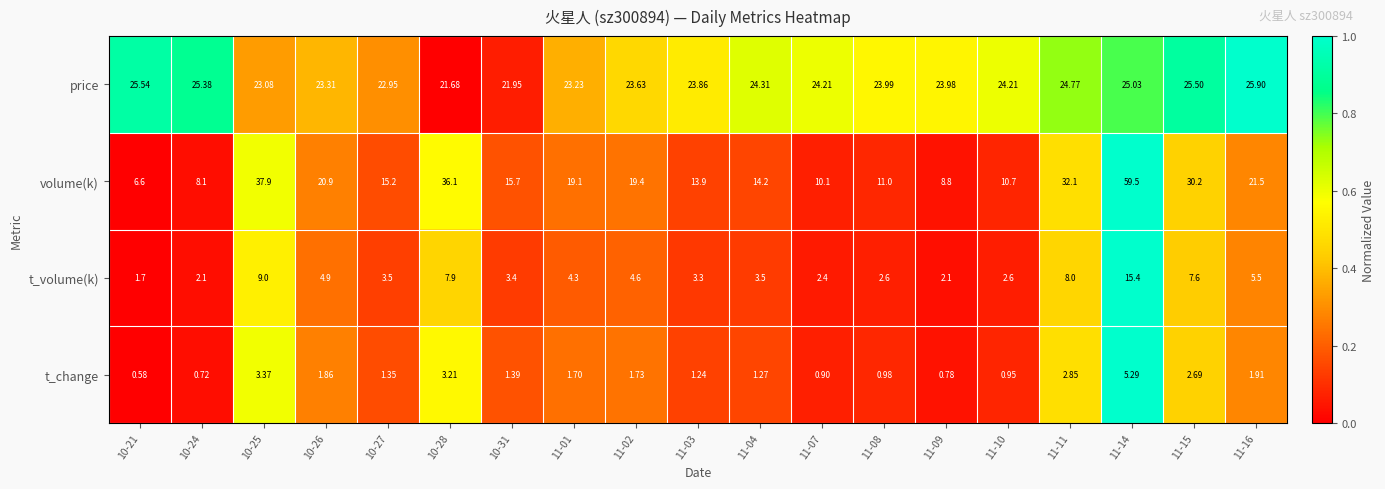

Which category has the highest value across all series?

11-14